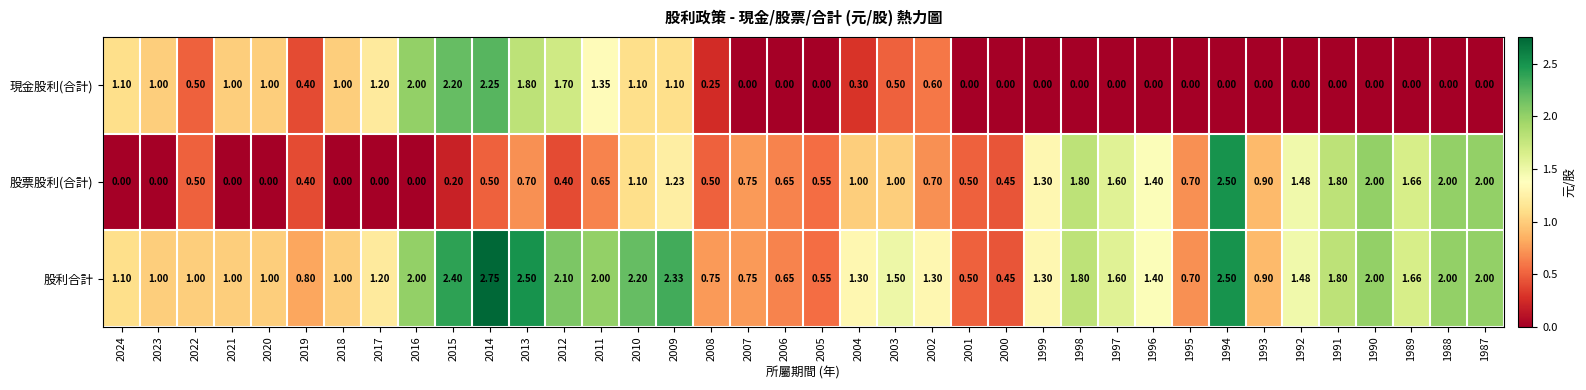

Is the value of 股票股利(合計) at 2008 greater than the value of 現金股利(合計) at 1993?

Yes